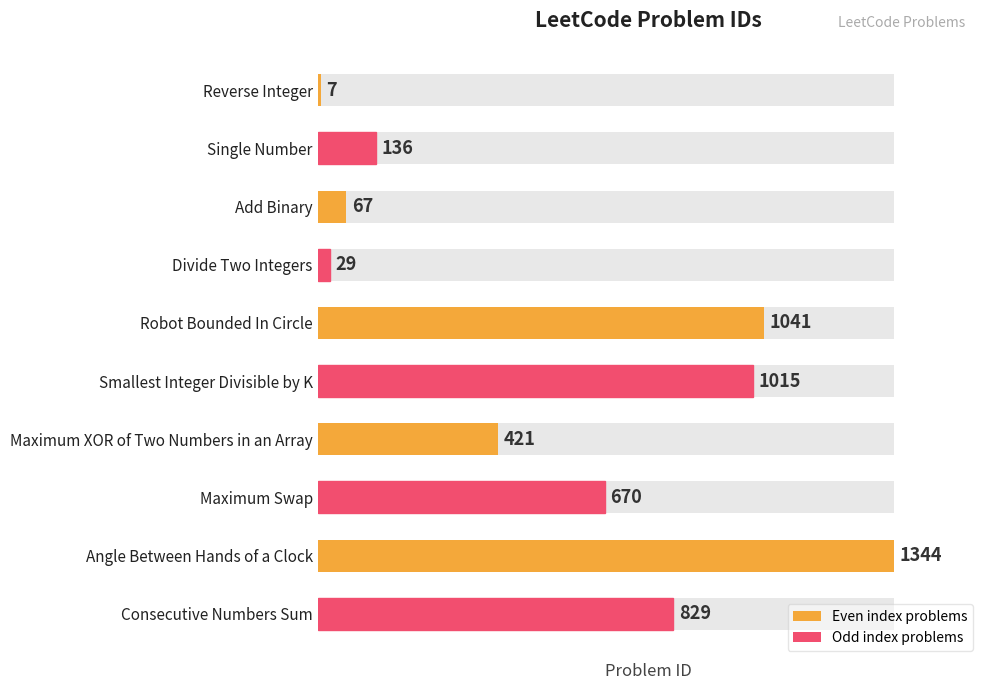

Rank the categories by value from lowest to highest.

Reverse Integer, Divide Two Integers, Add Binary, Single Number, Maximum XOR of Two Numbers in an Array, Maximum Swap, Consecutive Numbers Sum, Smallest Integer Divisible by K, Robot Bounded In Circle, Angle Between Hands of a Clock